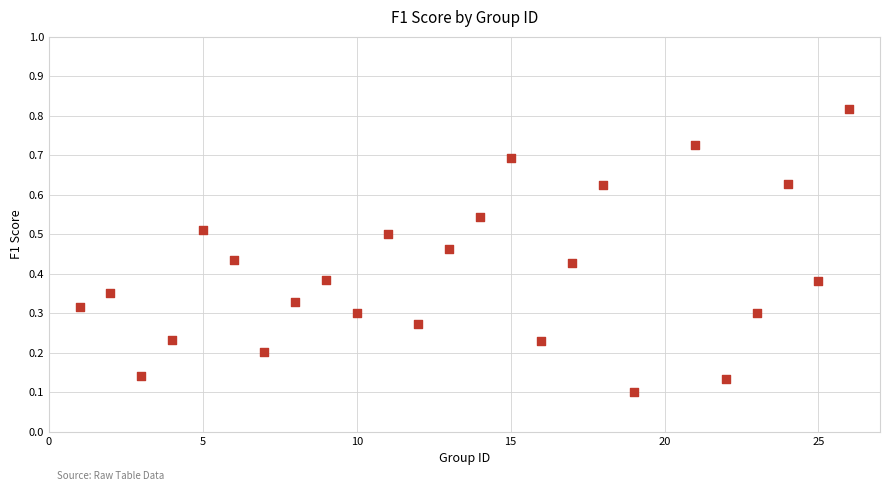

What is the range of X values (max minus min)?

25.0